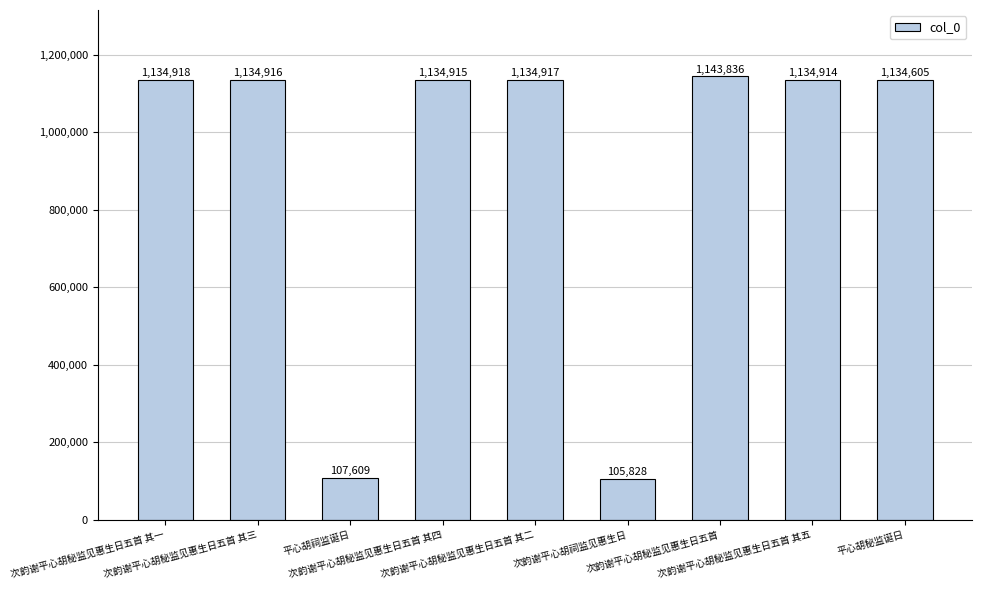

Which category has the lowest value across all series?

次韵谢平心胡祠监见惠生日